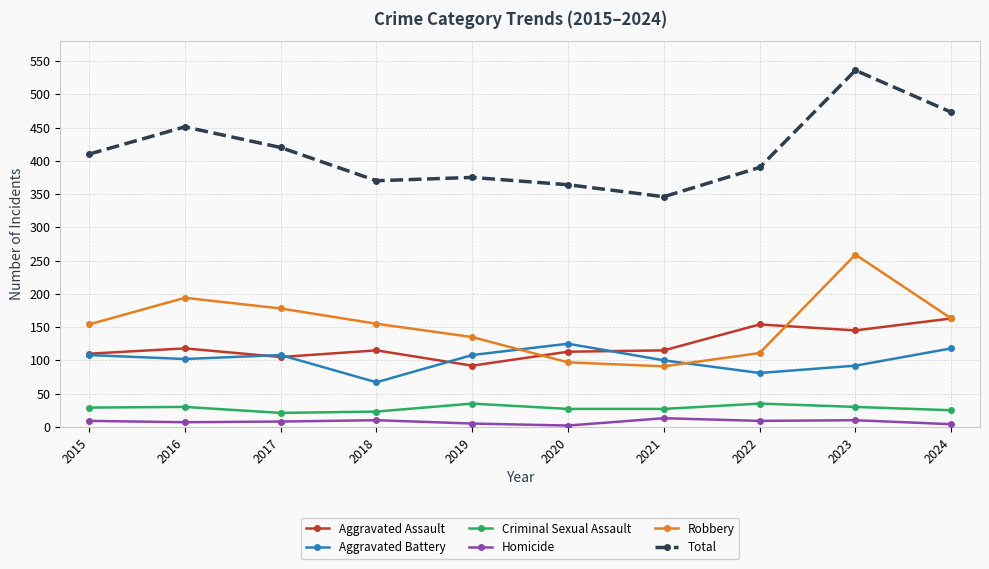

How many data points does each series have?

10